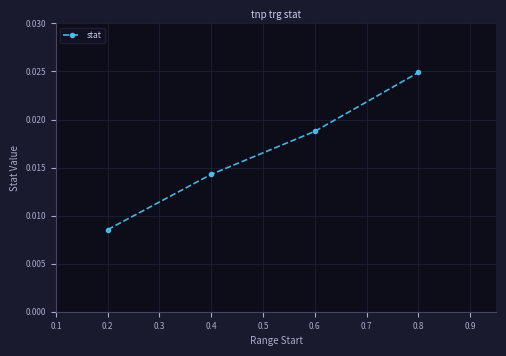

Does the chart have visible grid lines?

Yes